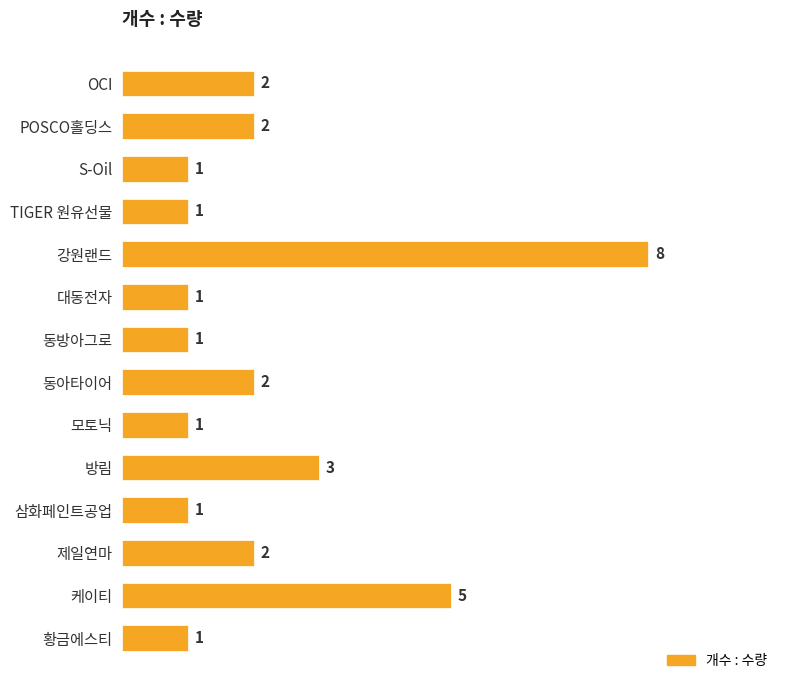

The chart shows a value of 2 at POSCO홀딩스. True or false?

True